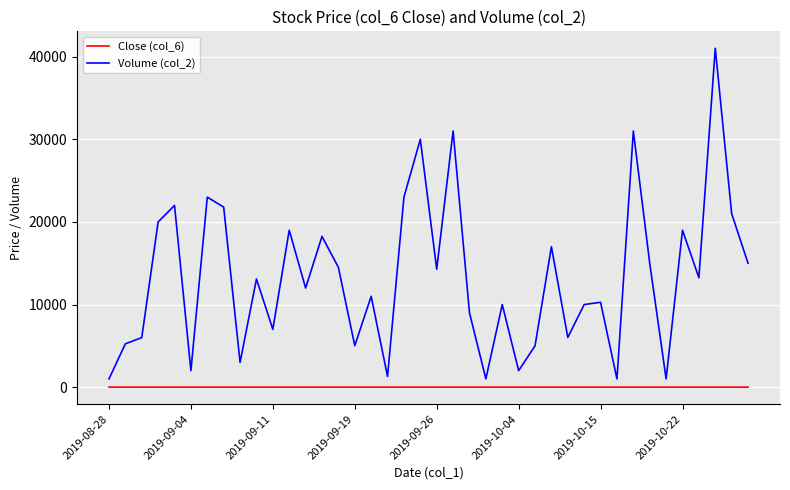

What is the difference between the maximum and minimum values in the Volume (col_2) series?

40017.0